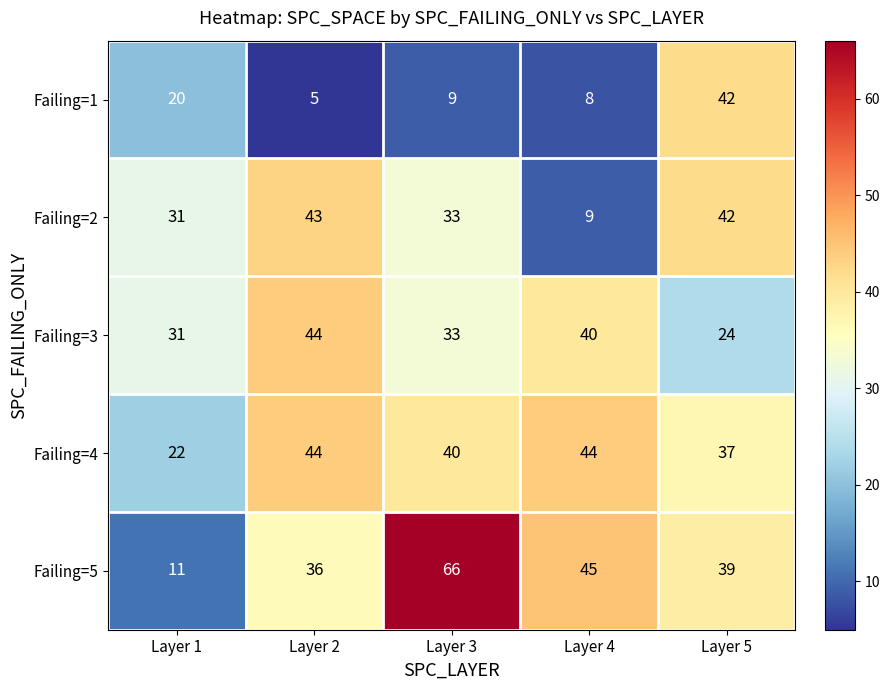

Reading left to right, what are all the values shown in this chart?

Failing=1: Layer 1=20	Layer 2=5	Layer 3=9	Layer 4=8	Layer 5=42
Failing=2: Layer 1=31	Layer 2=43	Layer 3=33	Layer 4=9	Layer 5=42
Failing=3: Layer 1=31	Layer 2=44	Layer 3=33	Layer 4=40	Layer 5=24
Failing=4: Layer 1=22	Layer 2=44	Layer 3=40	Layer 4=44	Layer 5=37
Failing=5: Layer 1=11	Layer 2=36	Layer 3=66	Layer 4=45	Layer 5=39